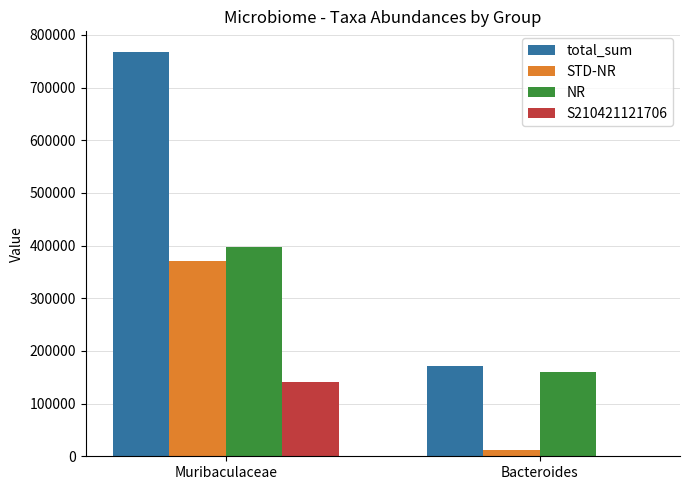

Is it true that total_sum equals 172219 at Bacteroides?

True